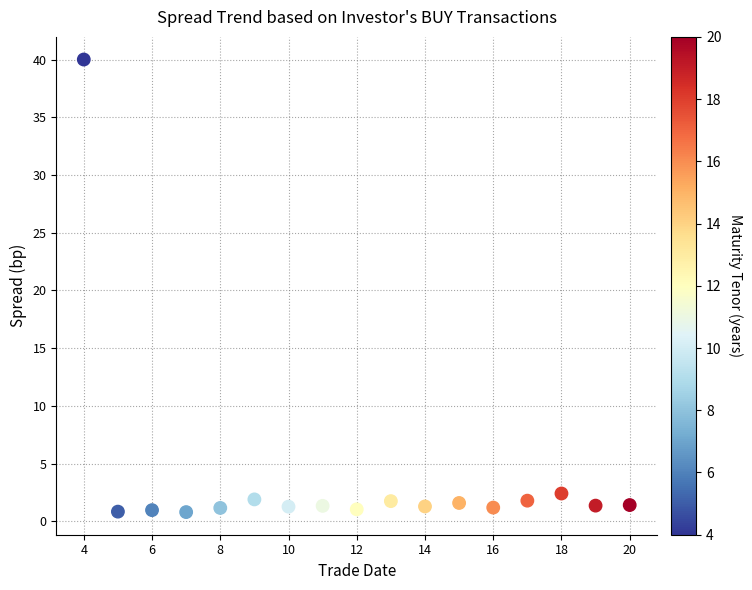

What Y value in the scatter plot is closest to 20?

2.4